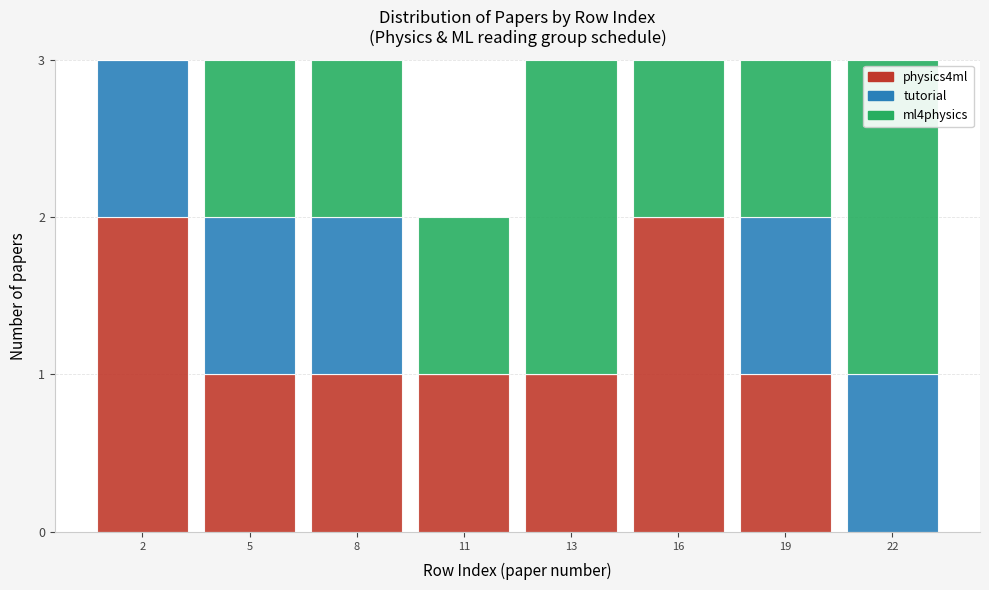

Reading left to right, transcribe the values for physics4ml.

2=2	5=1	8=1	11=1	13=1	16=2	19=1	22=0